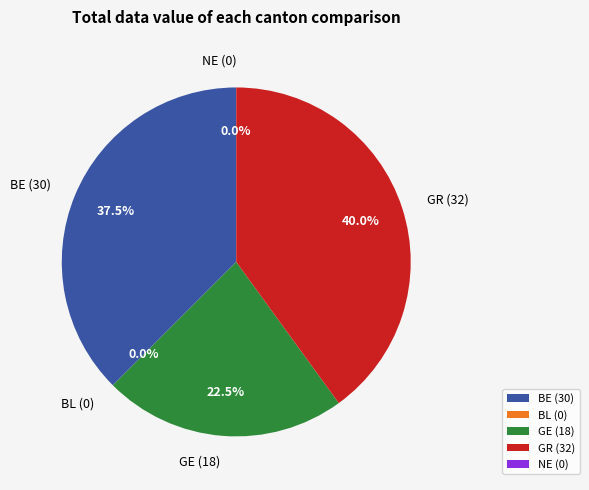

Does any single category account for the majority?

No